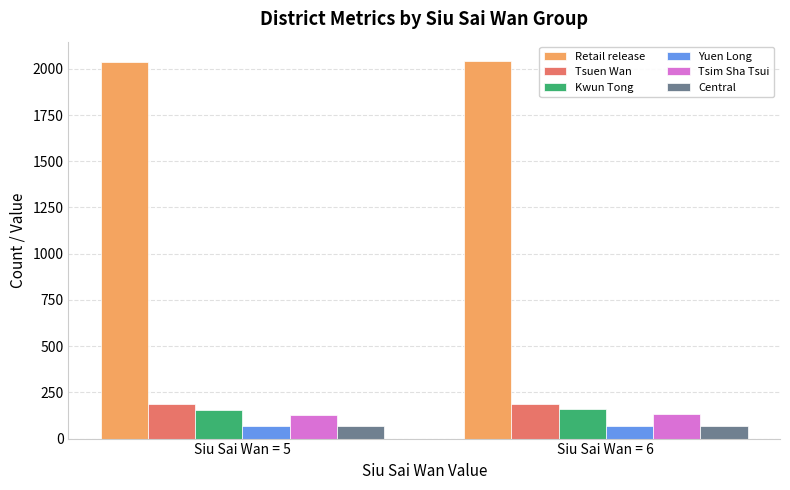

What is the smallest value displayed?

65.8